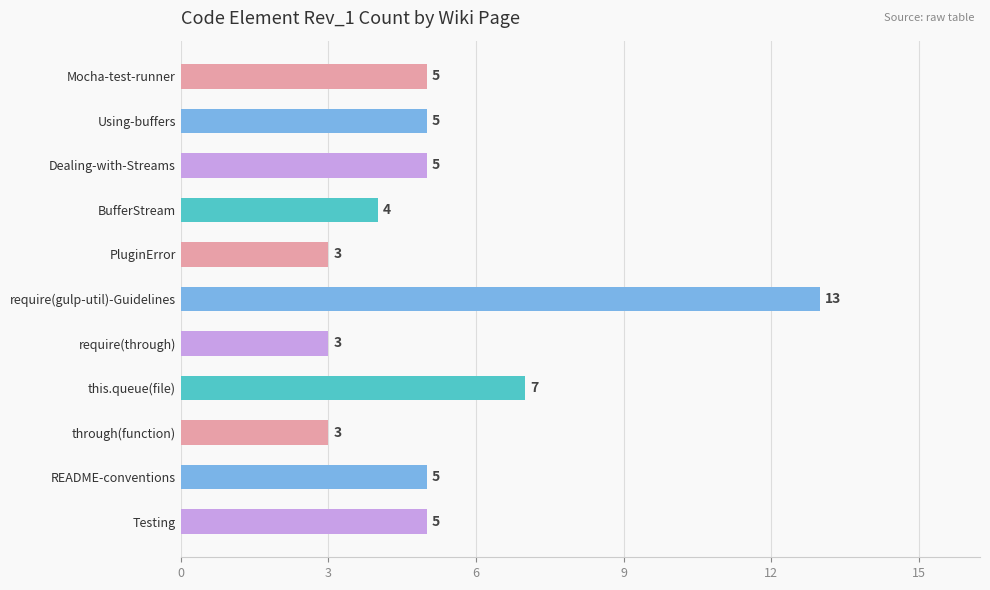

What position from the bottom is README-conventions?

2